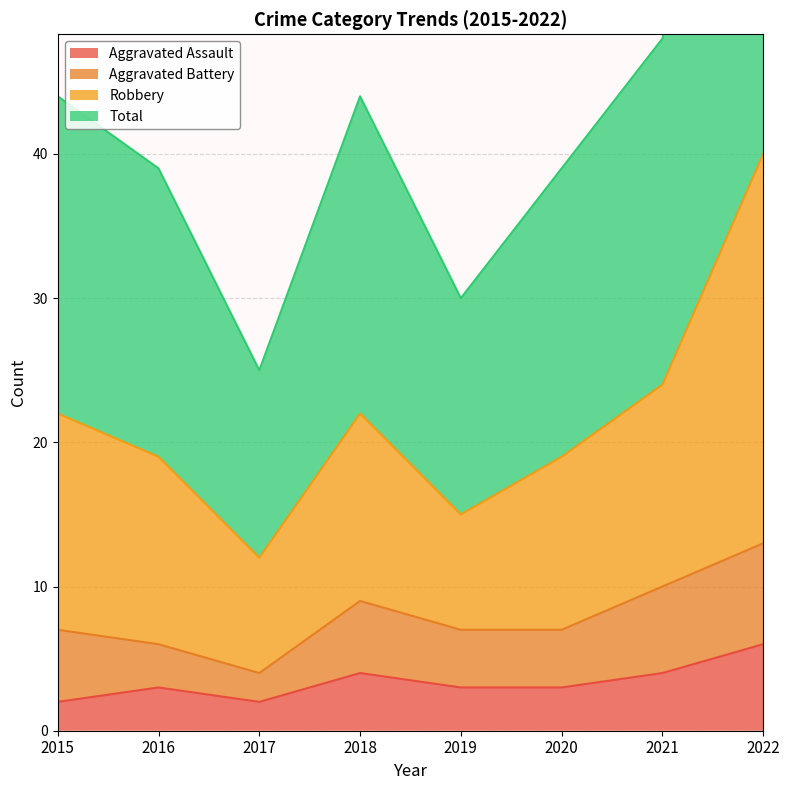

How many categories are shown in the chart?

8